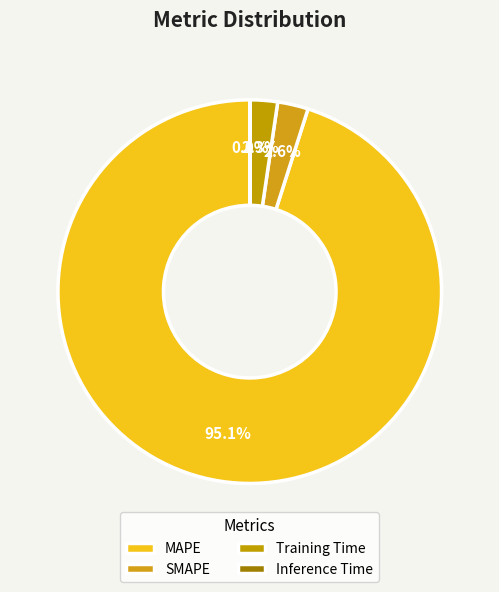

To the nearest percent, what is the difference between the largest and smallest slice percentages?

95%